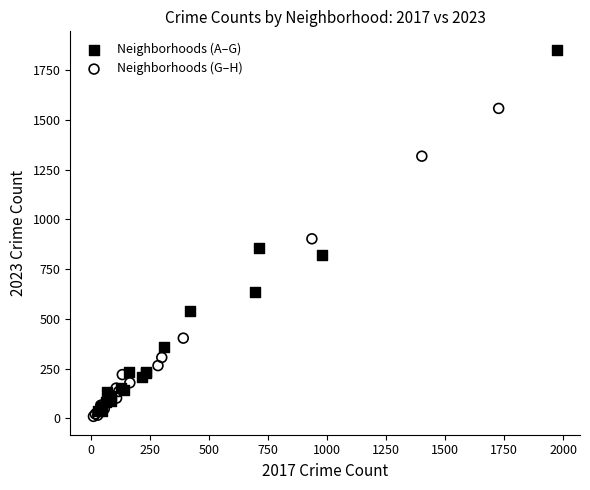

Which series has the widest spread of Y values?

Neighborhoods (A–G)